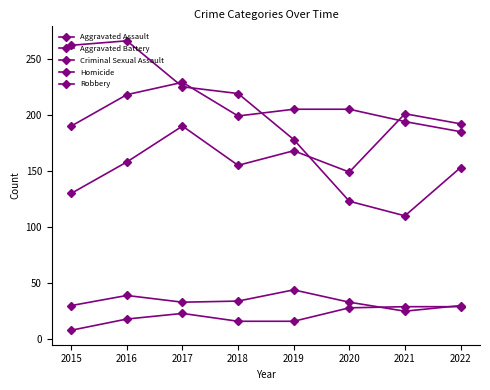

How many distinct data groups are displayed?

5